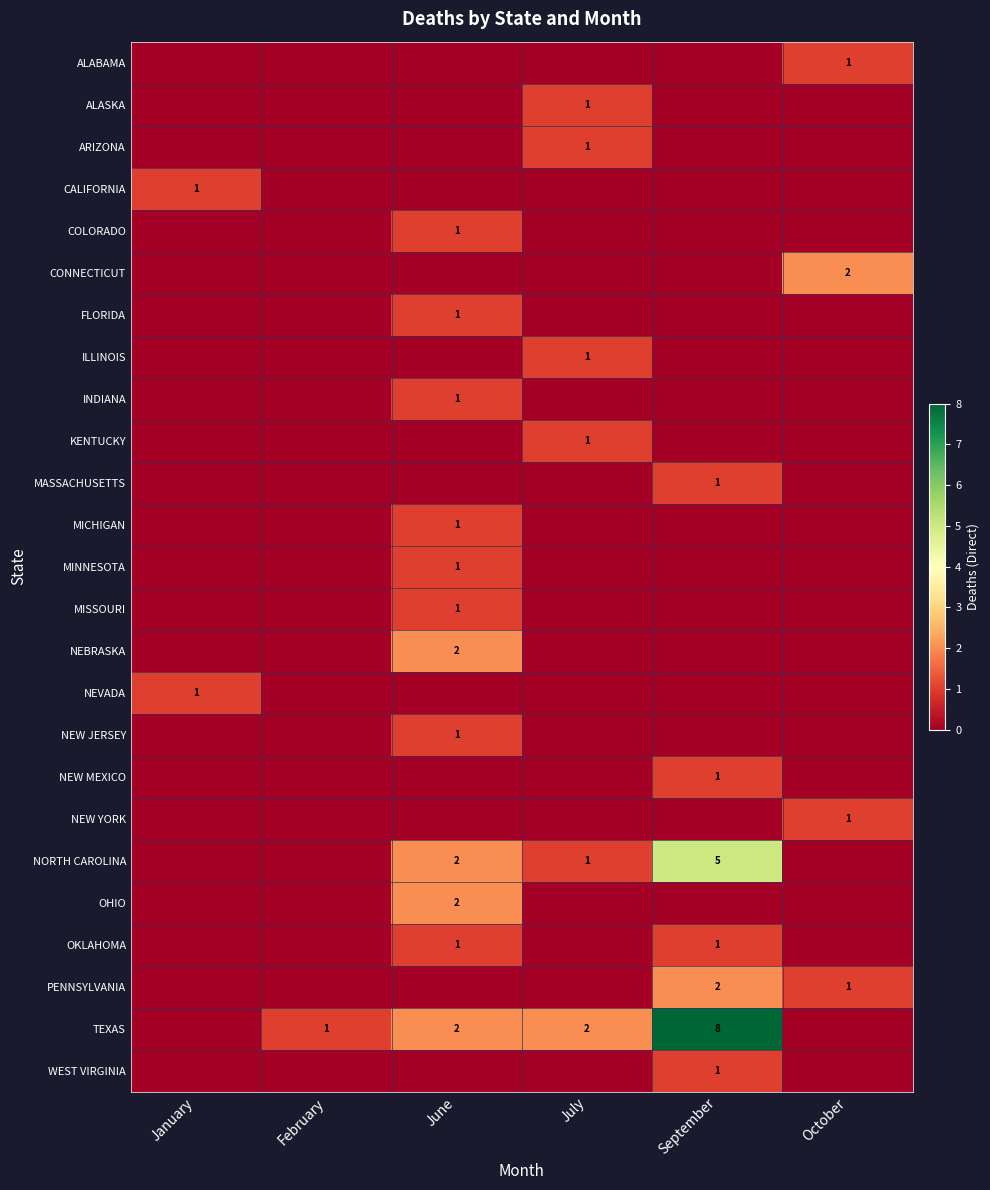

The value of OHIO at June is 2. True or false?

True